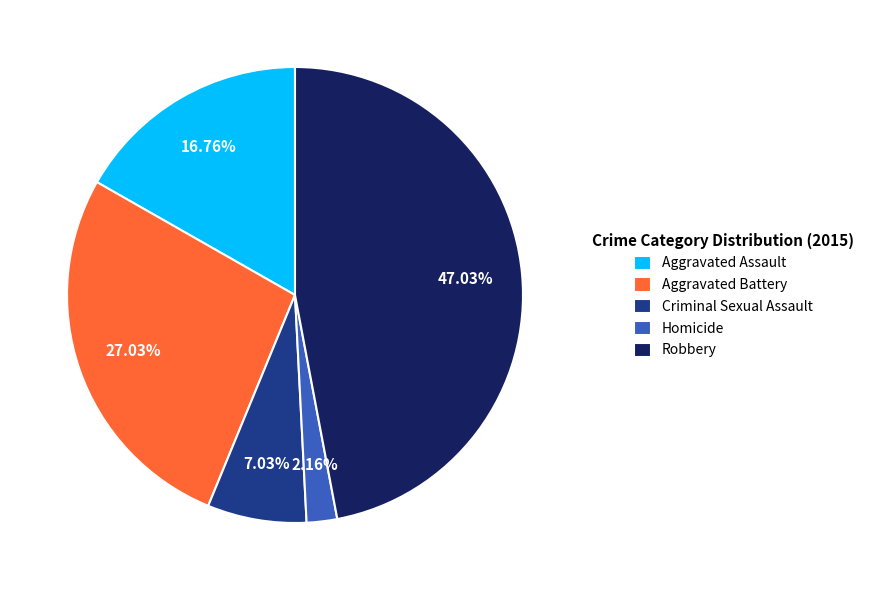

To the nearest percent, what is the difference between the Aggravated Assault and Robbery slice percentages?

30%